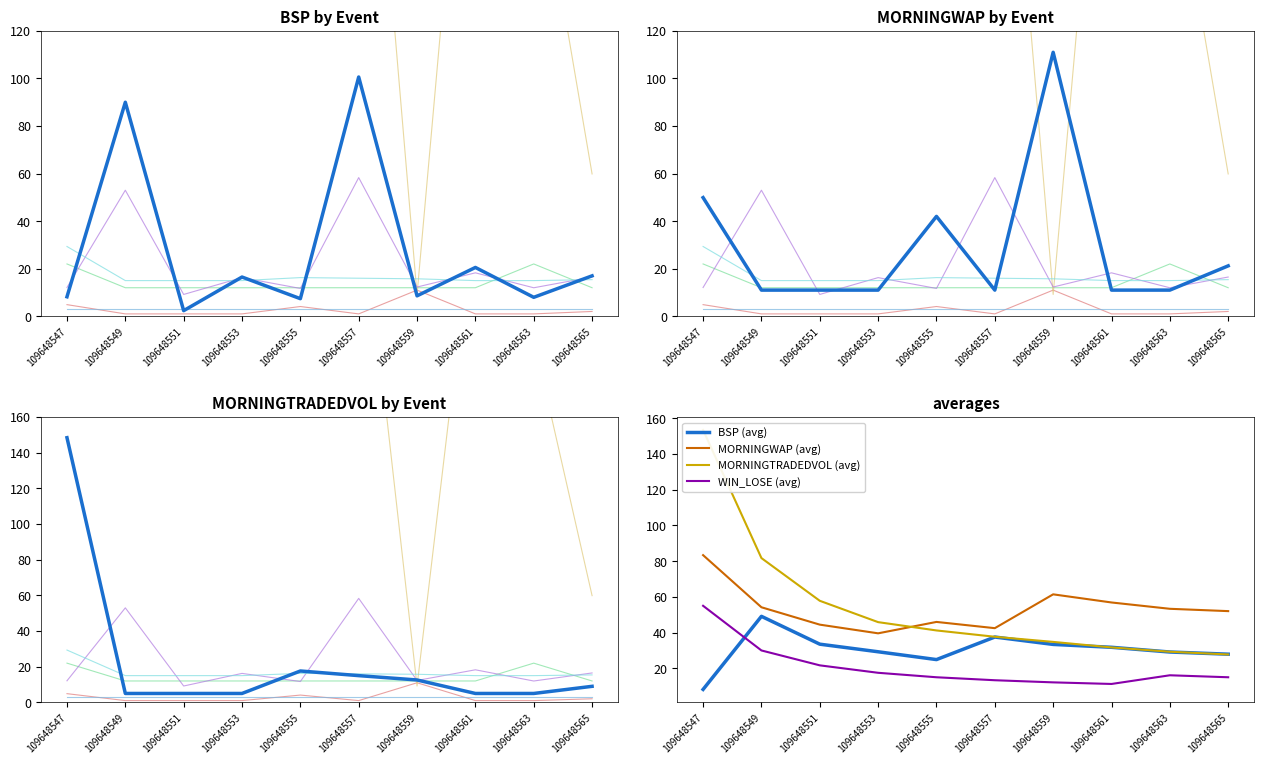

After their last crossing, which series has the higher values: MORNINGTRADEDVOL or WIN_LOSE?

WIN_LOSE